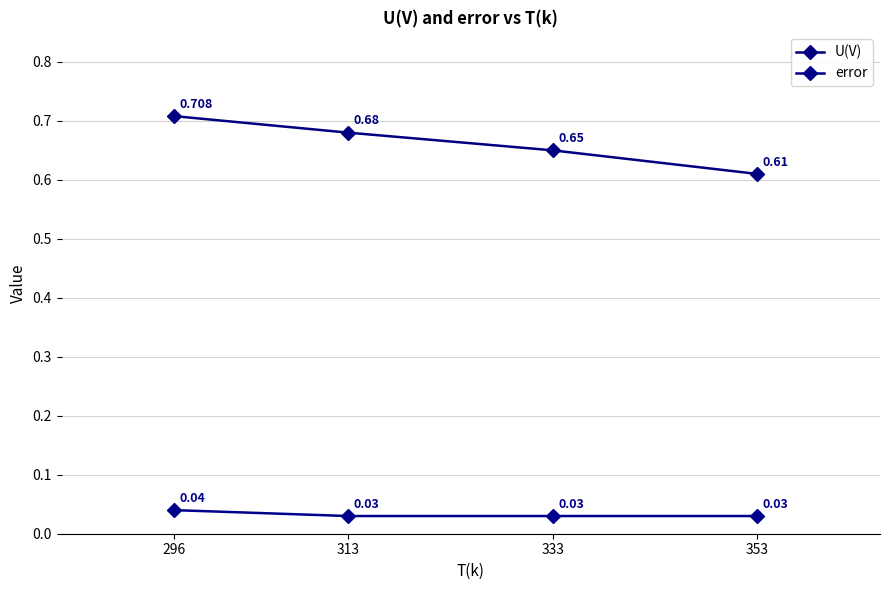

Which series has the largest total across all categories?

U(V)